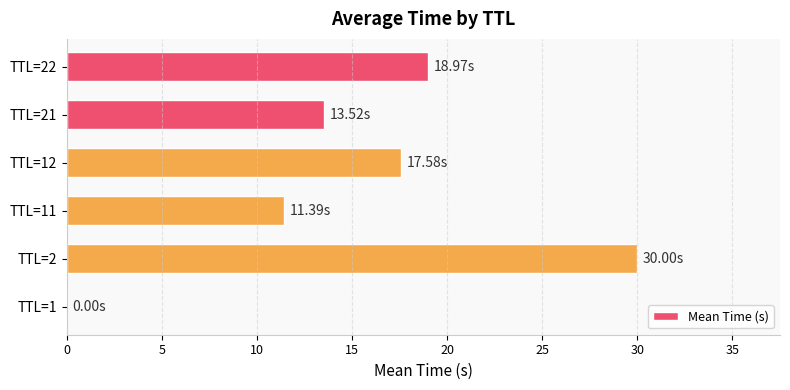

What is the change in value from TTL=21 to TTL=22?

+5.5